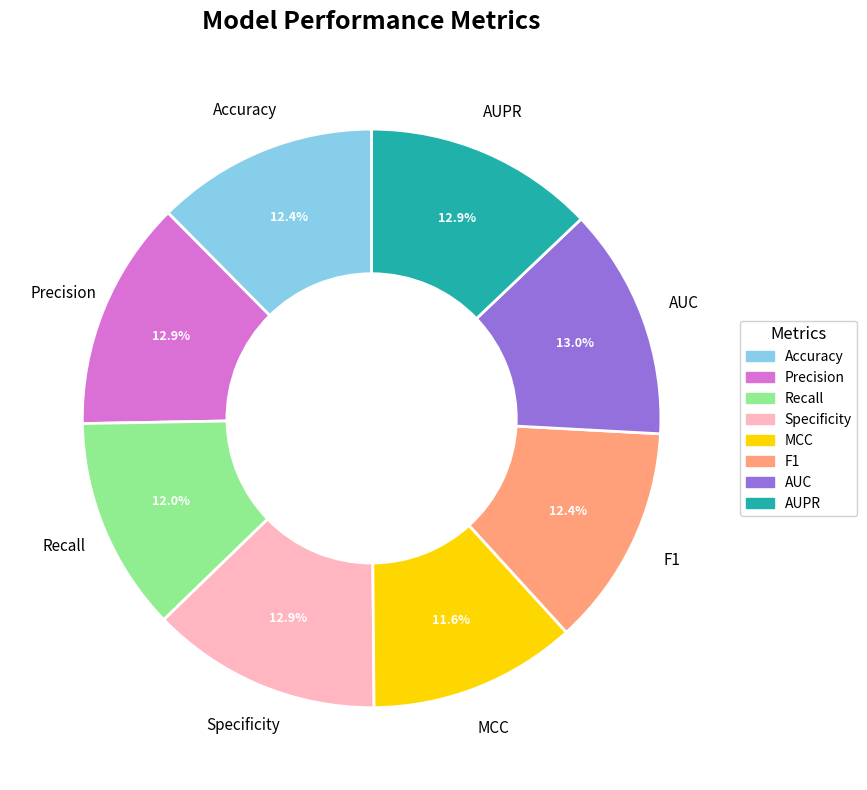

Is it true that Recall is 12% of the pie?

True